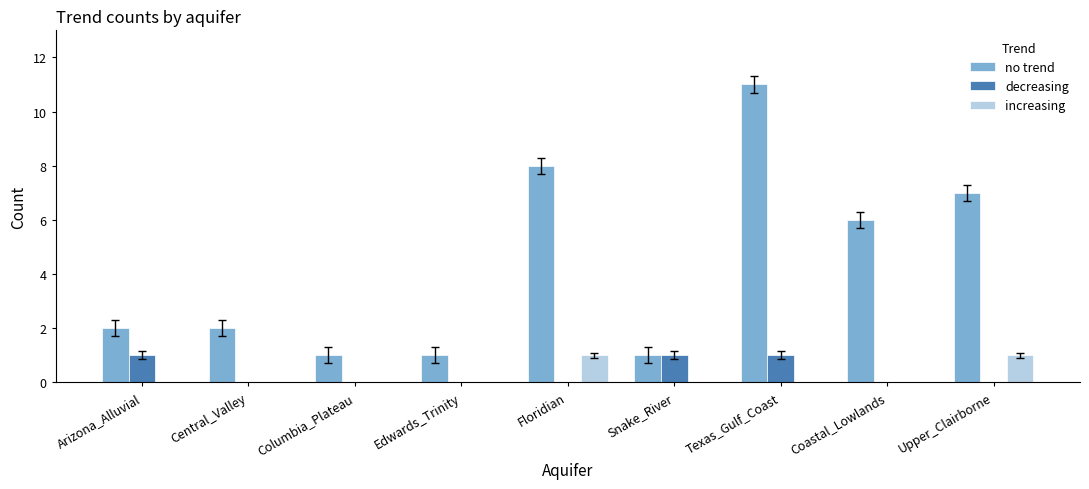

The decreasing series shows 0 at Coastal_Lowlands. True or false?

True